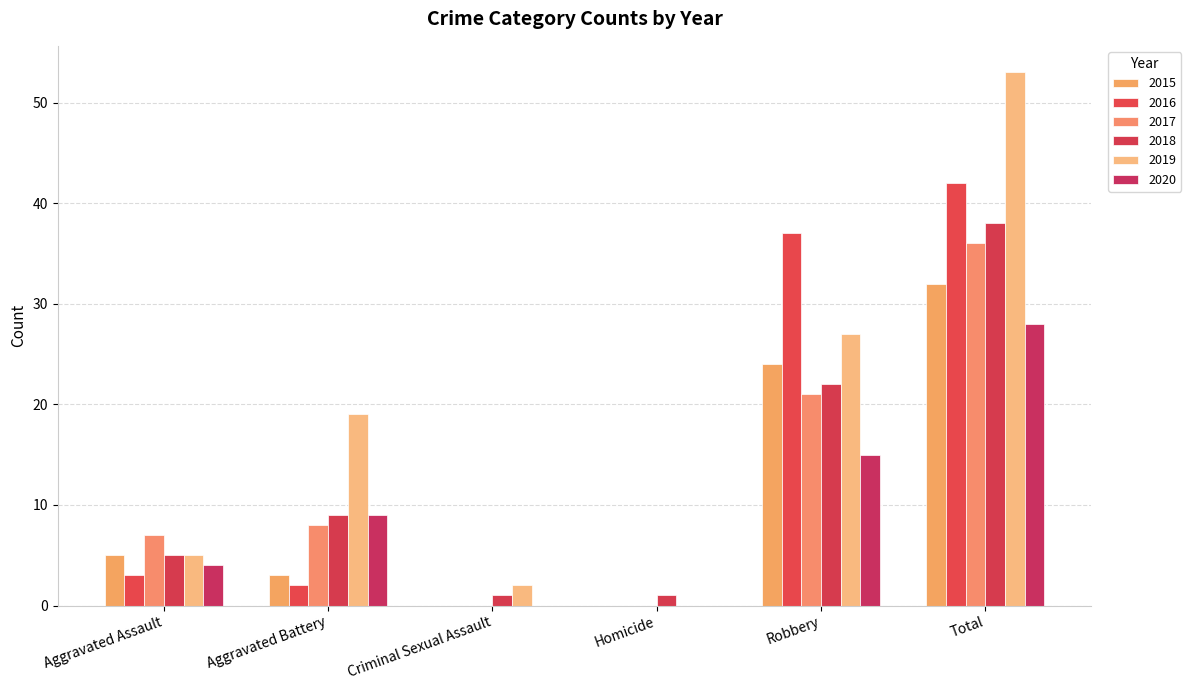

Are the bars grouped side by side (vs. stacked)?

Yes